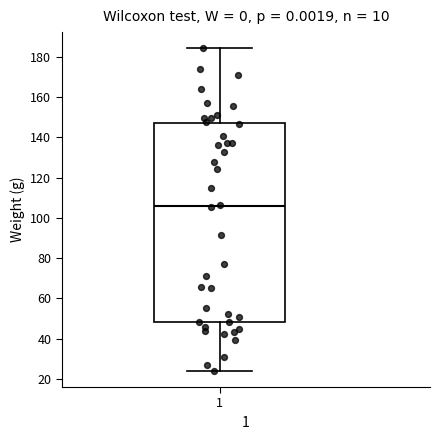

Transcribe this box plot: give where the median line is, the range the box spans, and where the two whiskers end, as read against the y-axis. The values are not printed on the chart, so give them approximately, as read against the axis.

median 106, box 48 to 148, whiskers 24 to 184